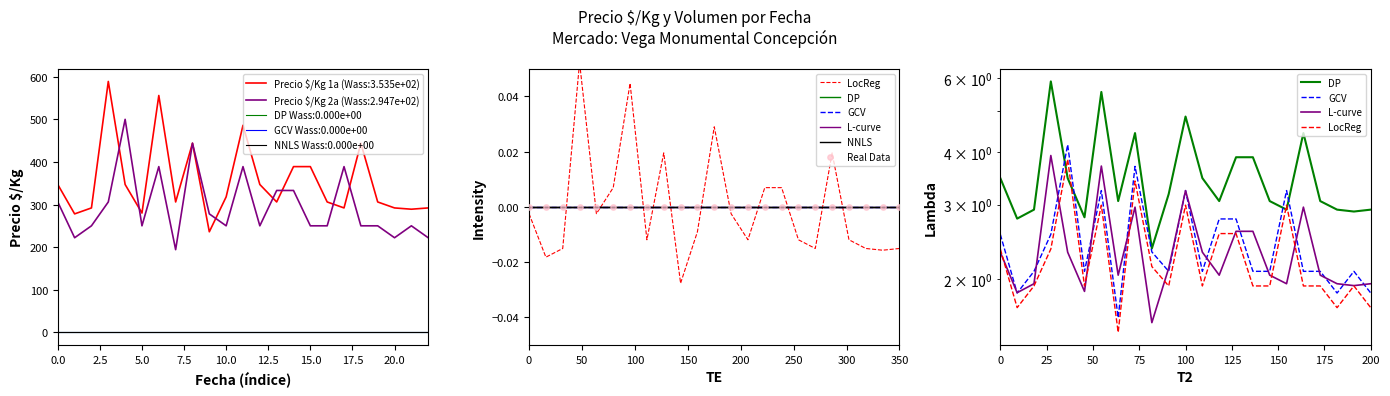

Which series has the widest spread of Y values?

DP